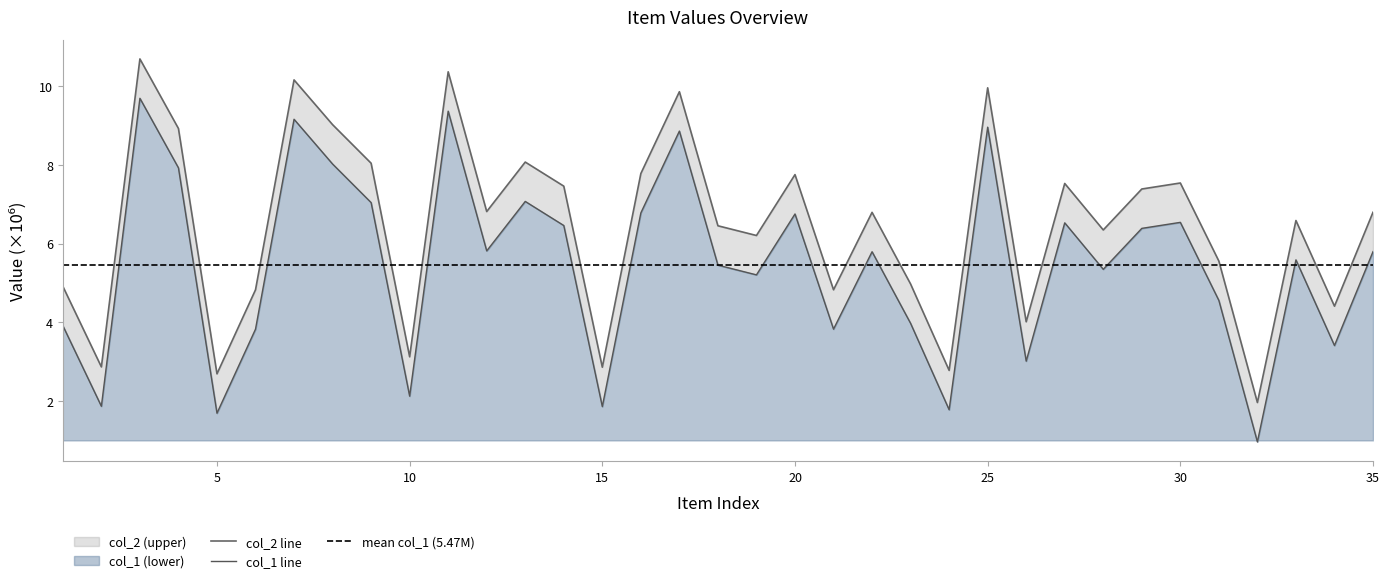

Which category has the highest value across all series?

3